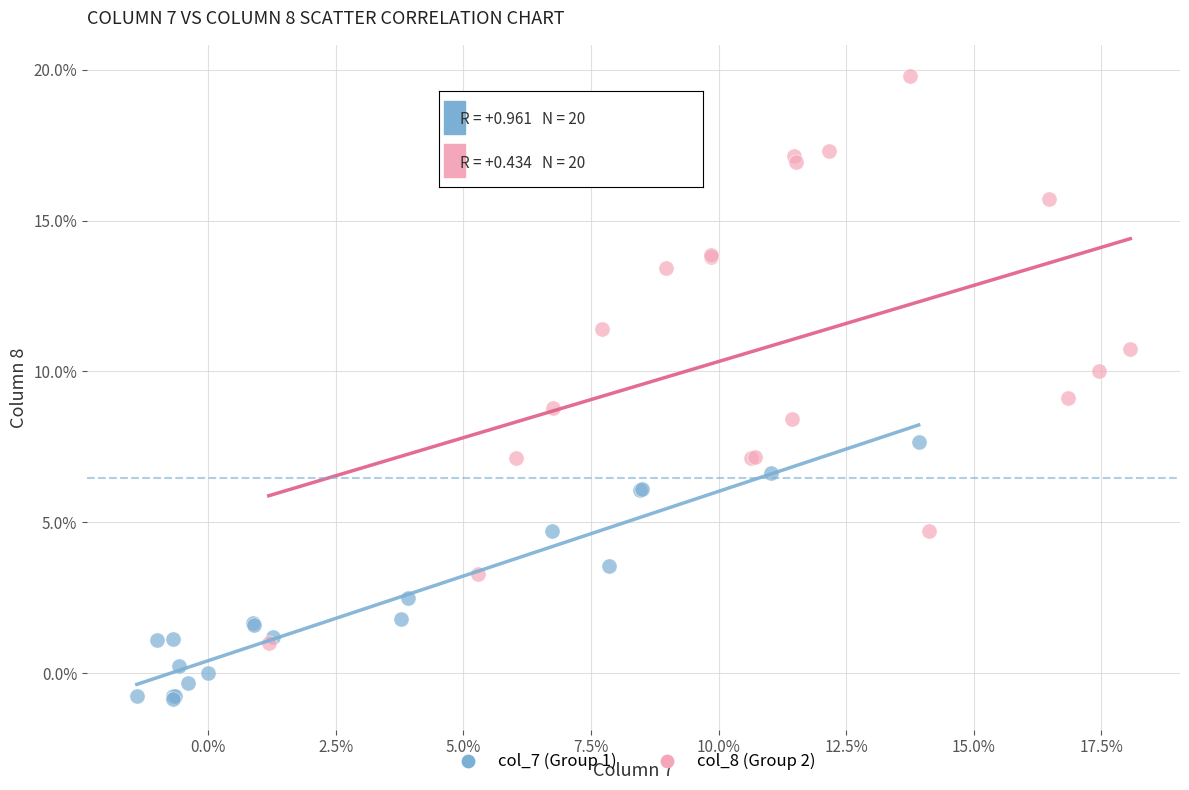

Which series reaches the maximum Y coordinate?

col_8 (Group 2)